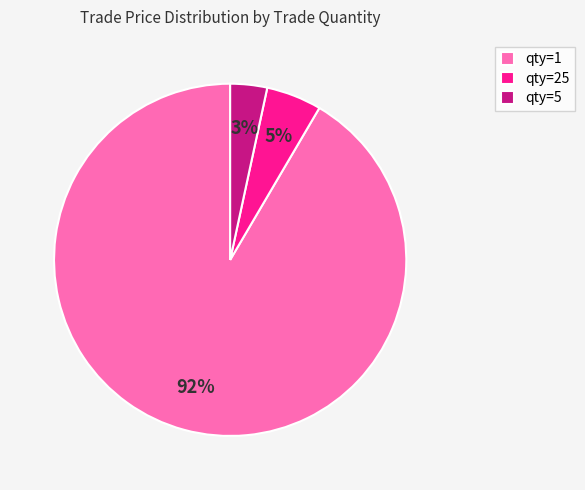

True or false: qty=1 accounts for 97% of the total.

False